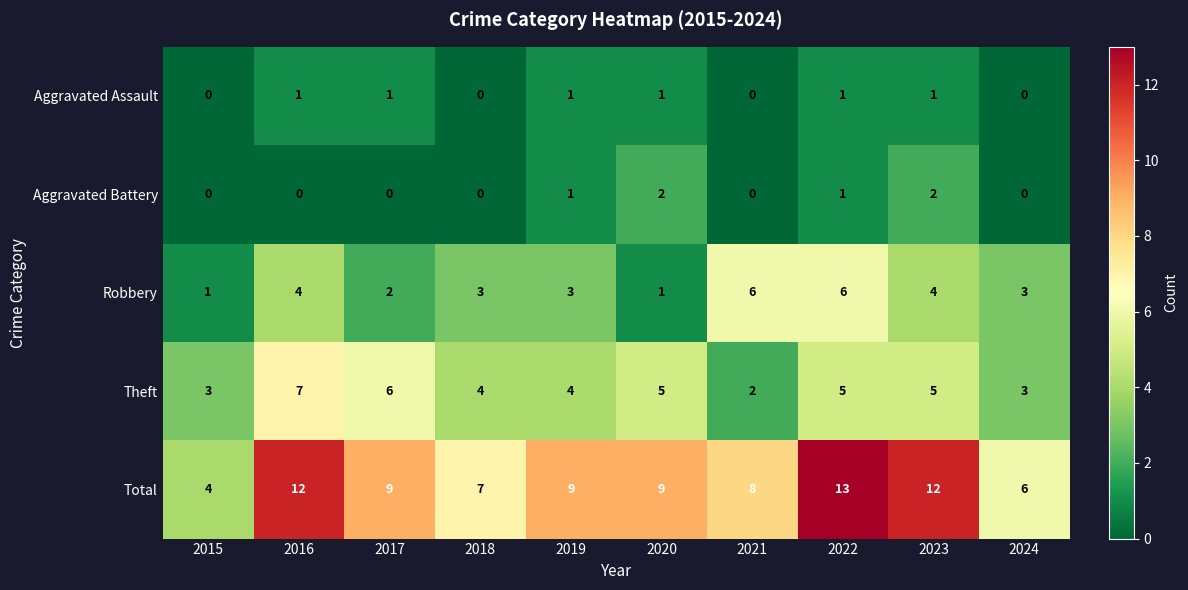

Count the number of data series in this chart.

5